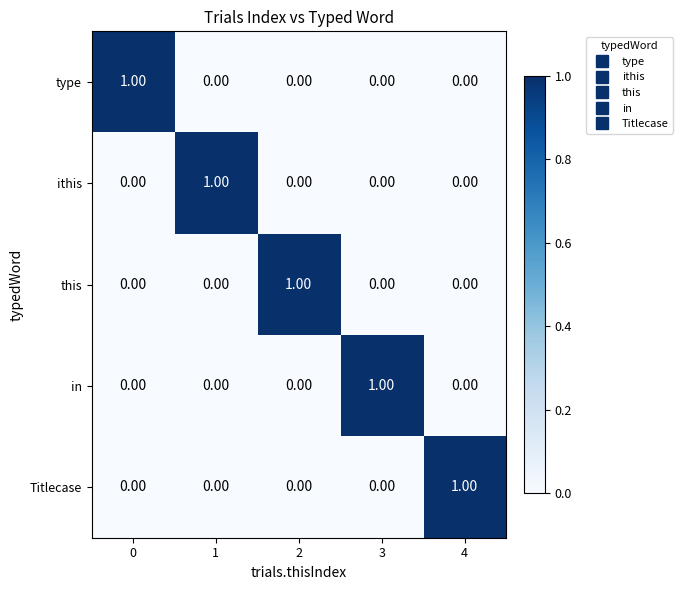

Count the number of categories in the chart.

5